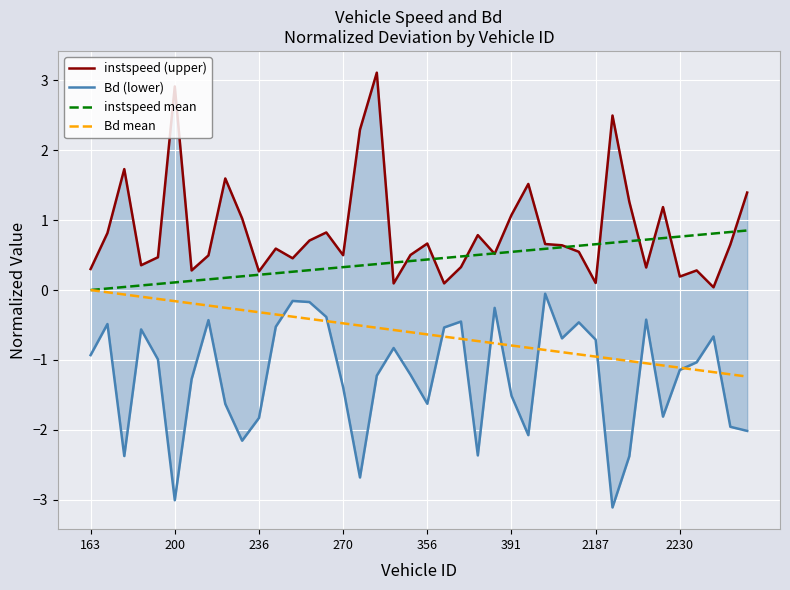

What is the greatest value displayed?

3.1